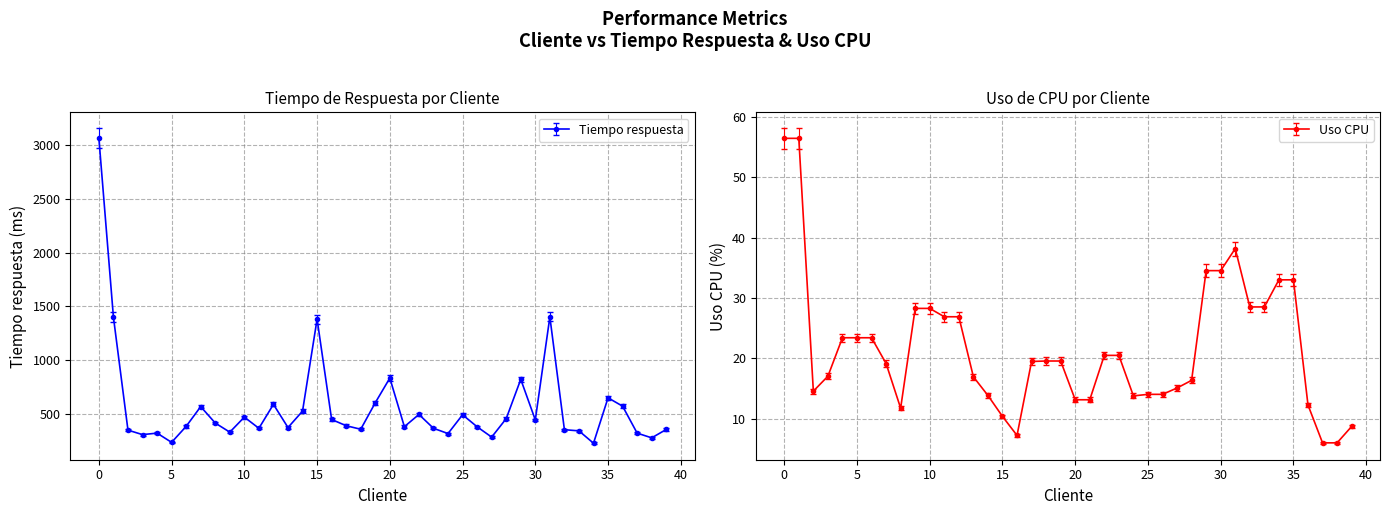

What is the average value of the Tiempo respuesta series?

564